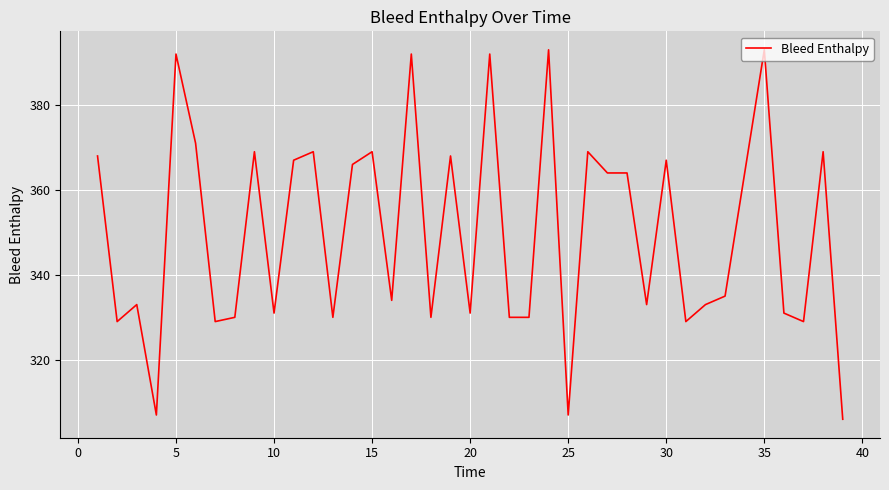

What is the difference between the maximum and minimum values?

87